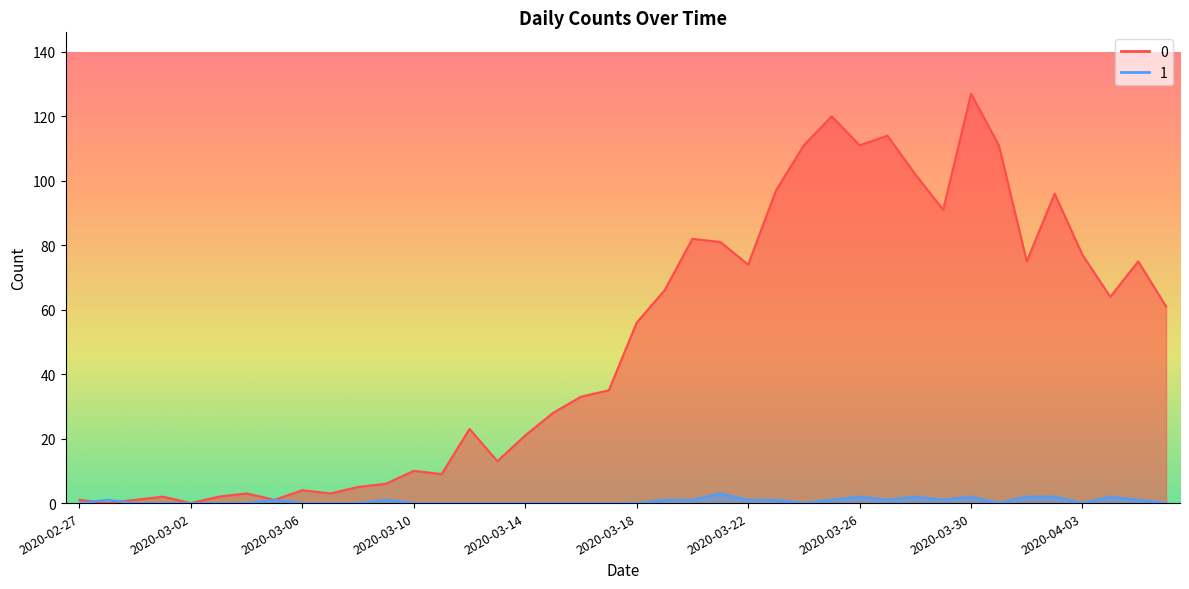

What position from the left is 2020-04-05?

39